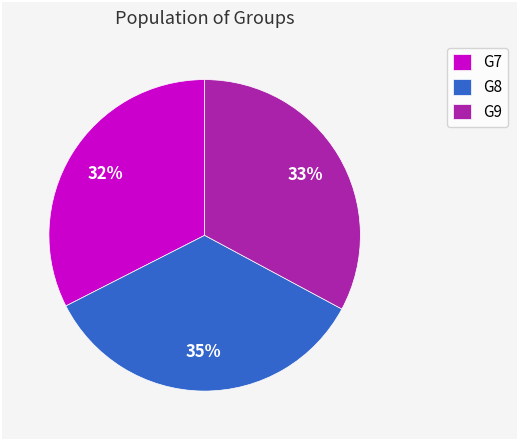

What is the largest slice in the pie chart?

G8